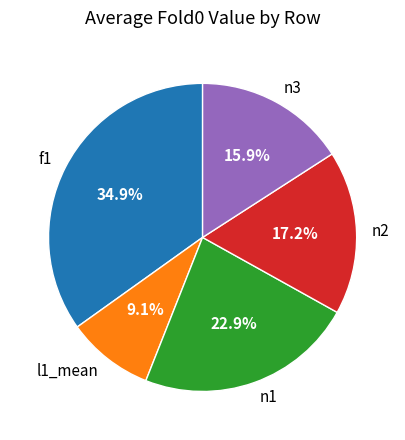

What percentage is NOT represented by f1?

65.1%